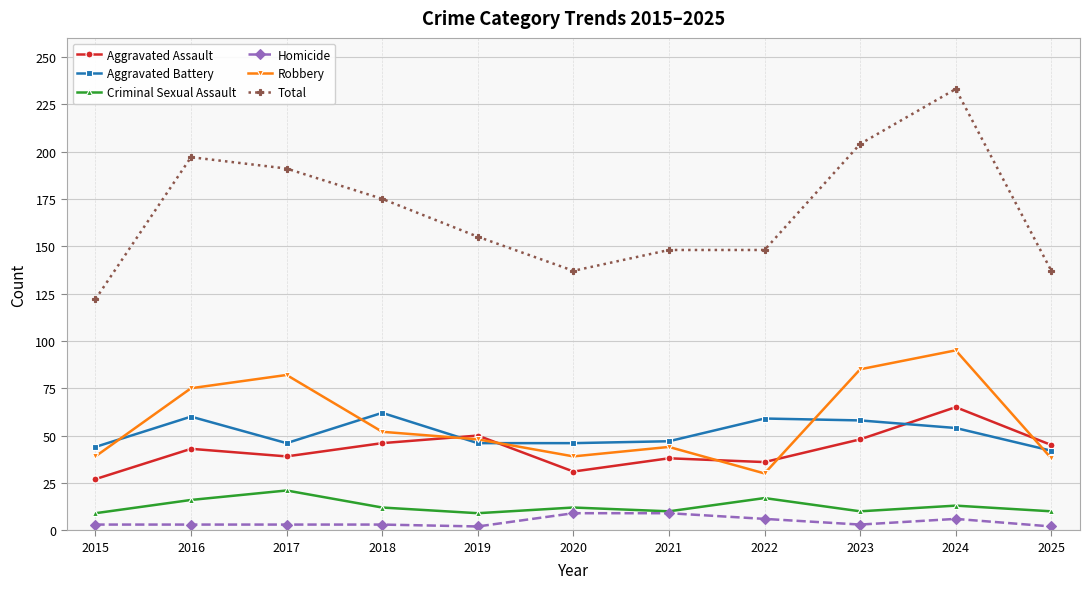

What is the average value of the Homicide series?

4